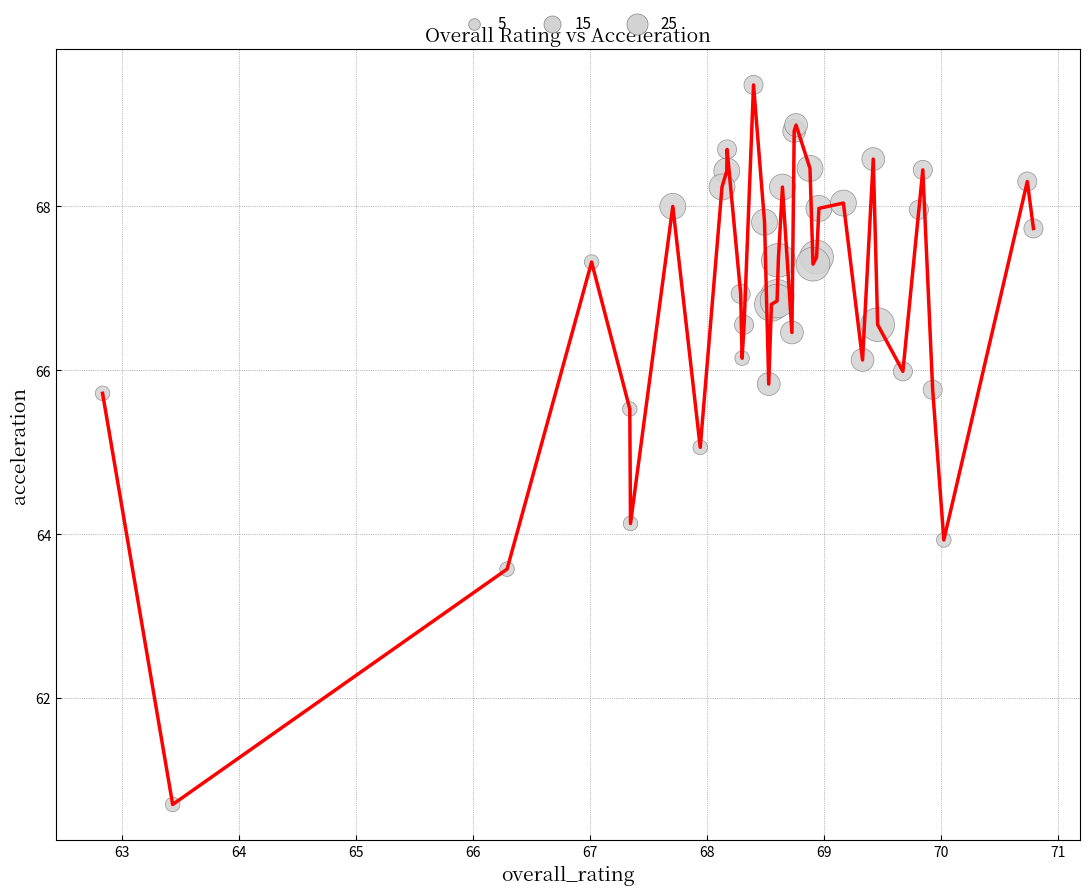

What is the maximum value shown in the chart?

69.5